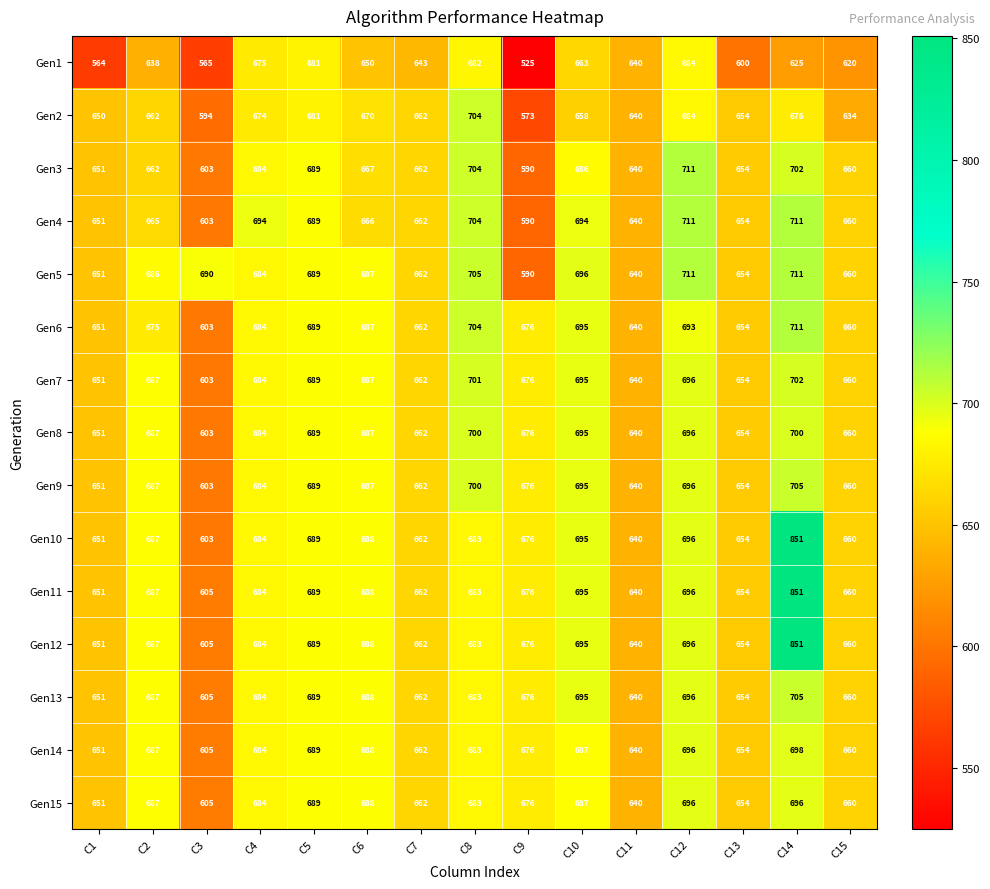

What is the difference between the maximum and minimum values in the Gen10 series?

248